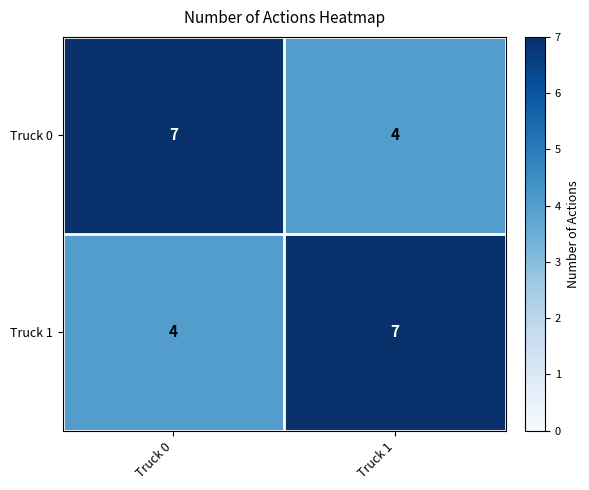

What is the spread (max minus min) of values at Truck 1?

3